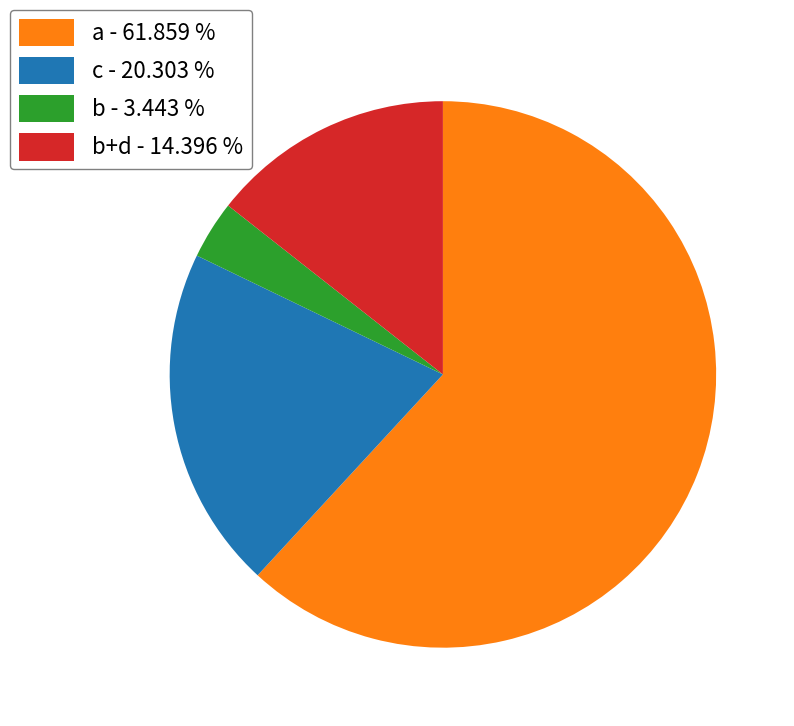

How many slices are in this pie chart?

4